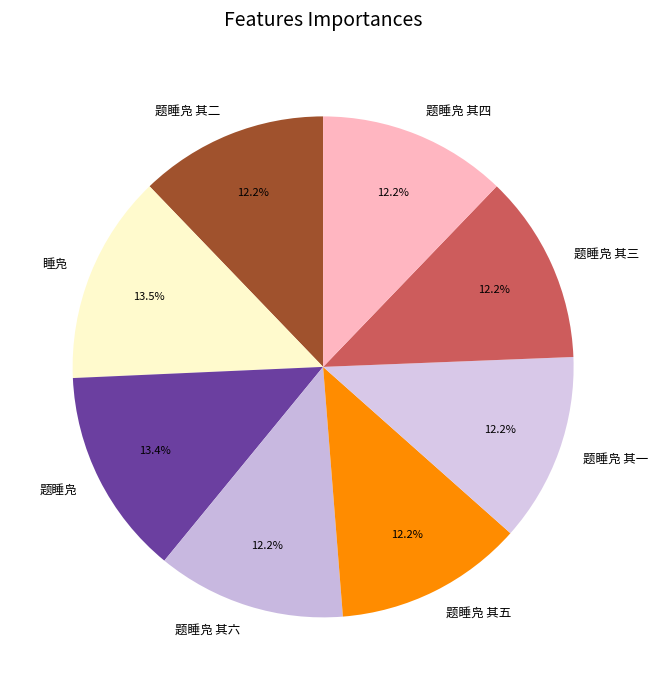

To the nearest percent, what is the difference between the largest and smallest slice percentages?

1%